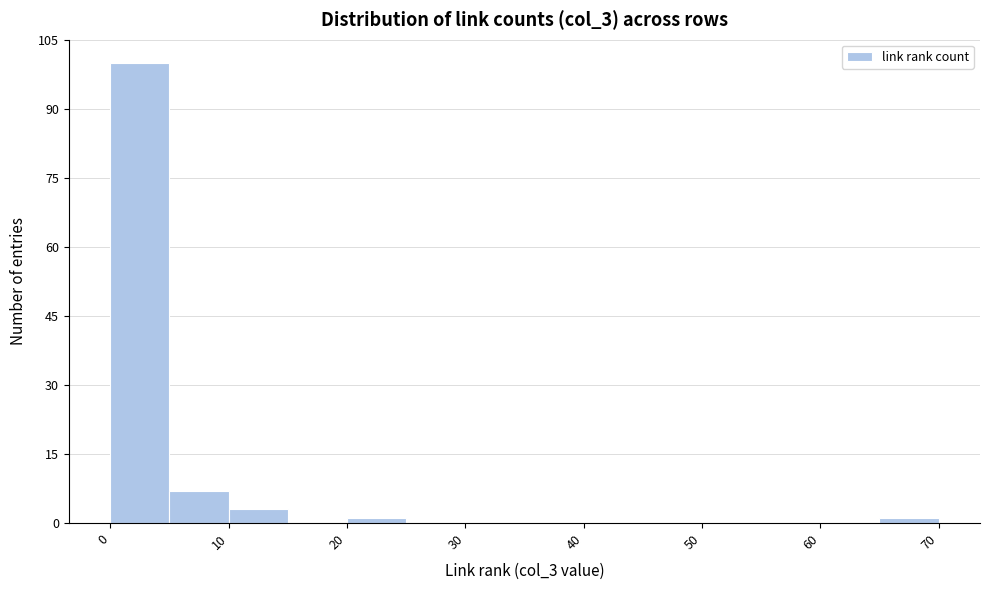

Over which range of the x-axis is the bar tallest?

0 to 5